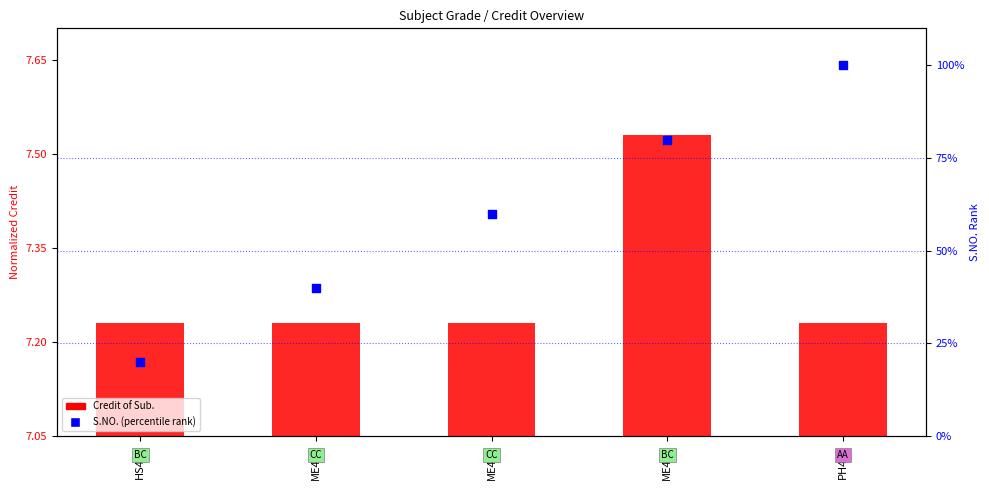

Which has a higher value, ME442 or ME499?

ME499